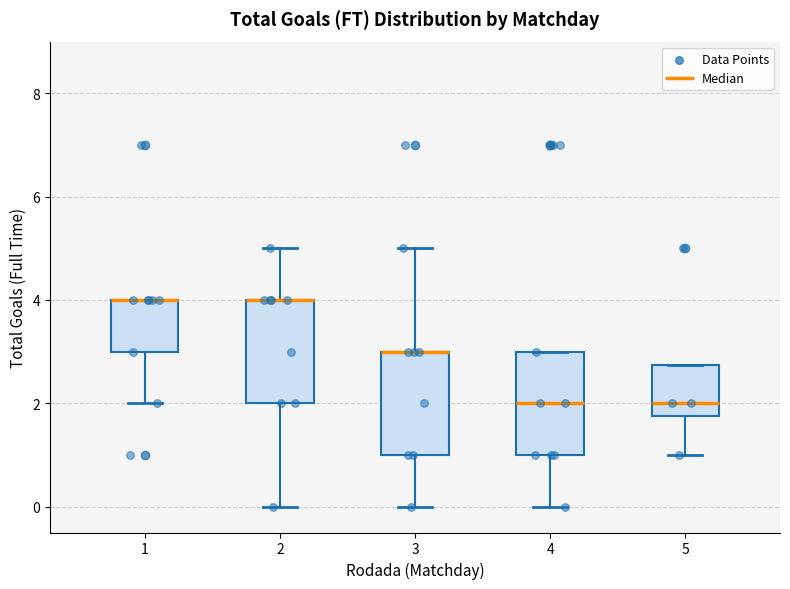

Reading left to right, read every box against the y-axis: the position of its median line, the range the box covers, and the ends of its whiskers. The values are not printed on the chart, so give them approximately, as read against the axis.

1: median 4.0 (drawn on the box's upper edge), box 3.0 to 4.0, whiskers 2.0 to 4.0
2: median 4.0 (drawn on the box's upper edge), box 2.0 to 4.0, whiskers 0.0 to 5.0
3: median 3.0 (drawn on the box's upper edge), box 1.0 to 3.0, whiskers 0.0 to 5.0
4: median 2.0, box 1.0 to 3.0, whiskers 0.0 to 3.0
5: median 2.0, box 1.8 to 2.8, whiskers 1.0 to 2.8